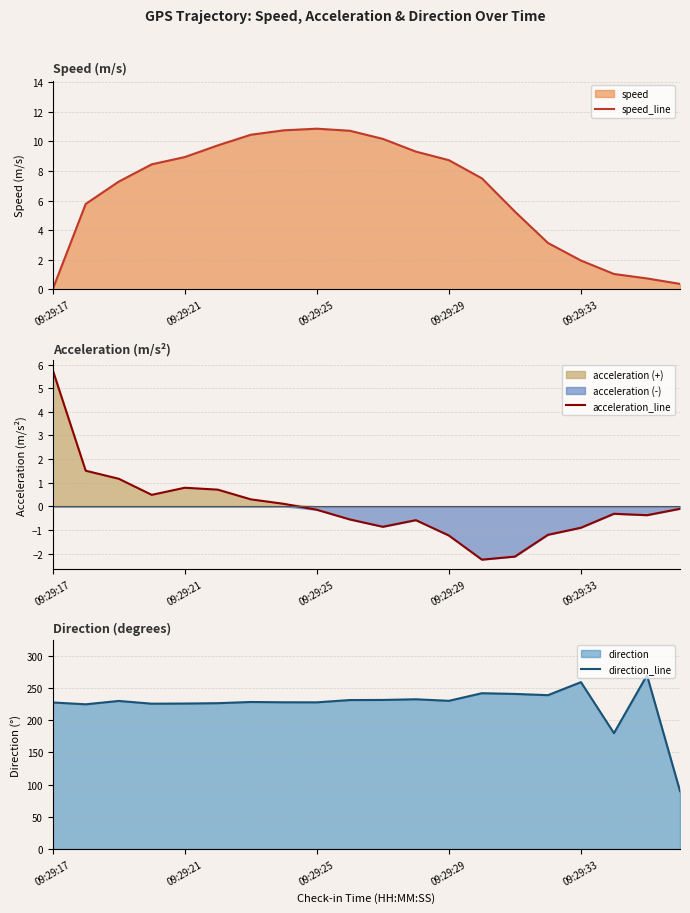

What is the difference between the maximum and minimum values in the direction_line series?

180.0